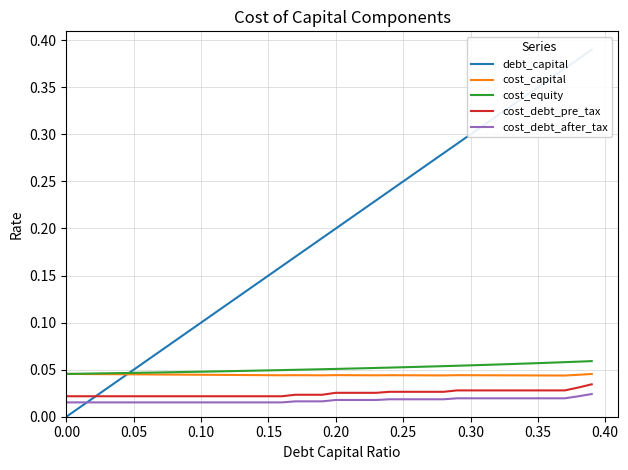

True or false: cost_equity and cost_debt_after_tax cross at least once.

False